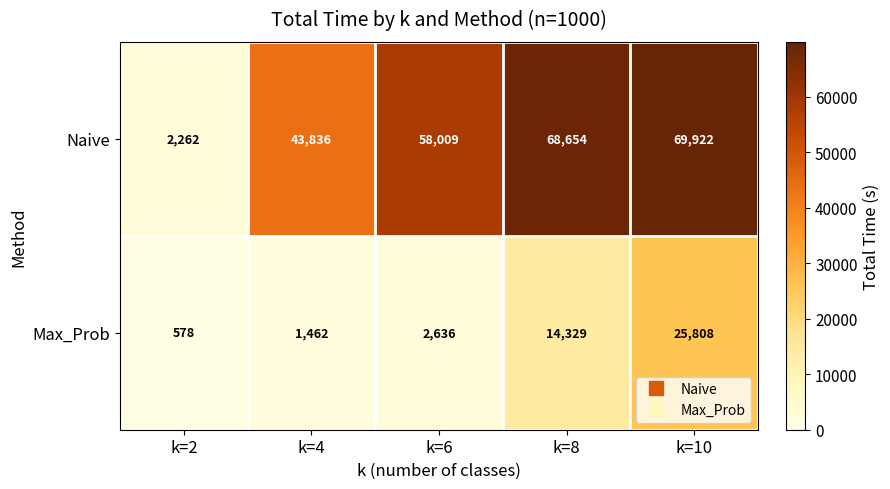

Rank the series by their maximum value, from lowest to highest.

Max_Prob, Naive